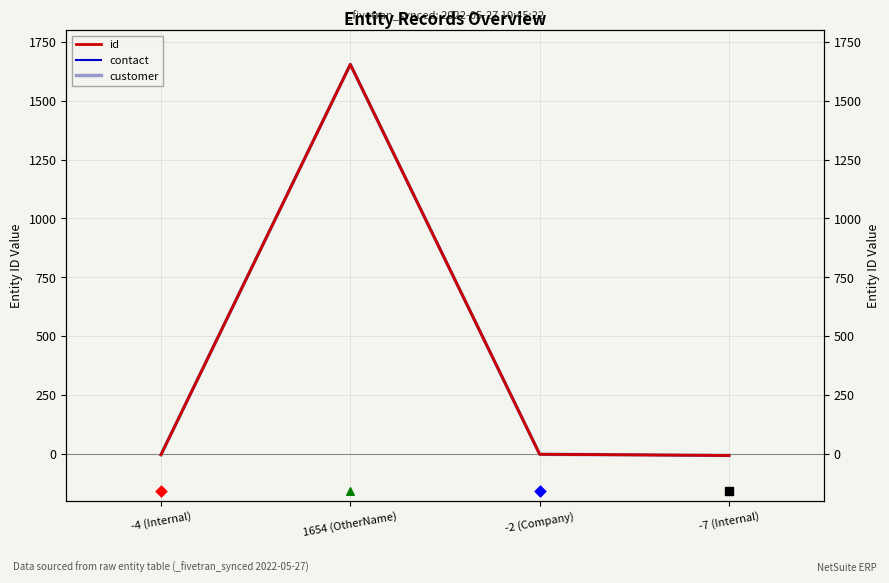

Which series has the largest total across all categories?

id